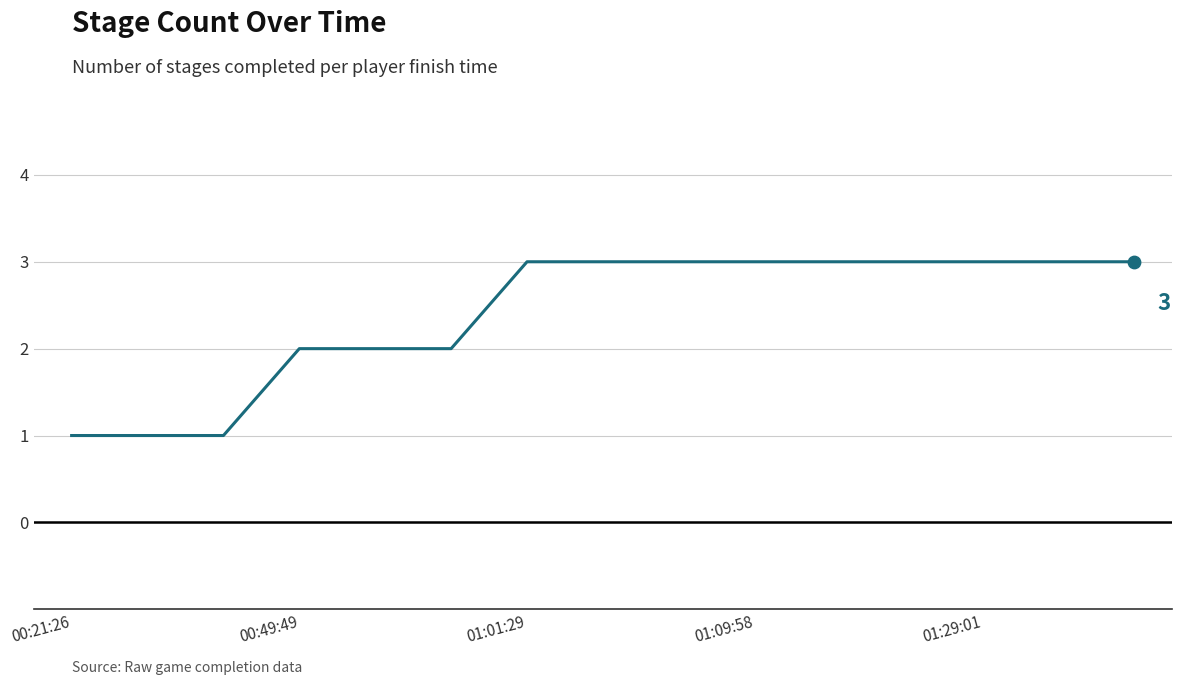

What is the greatest value displayed?

3